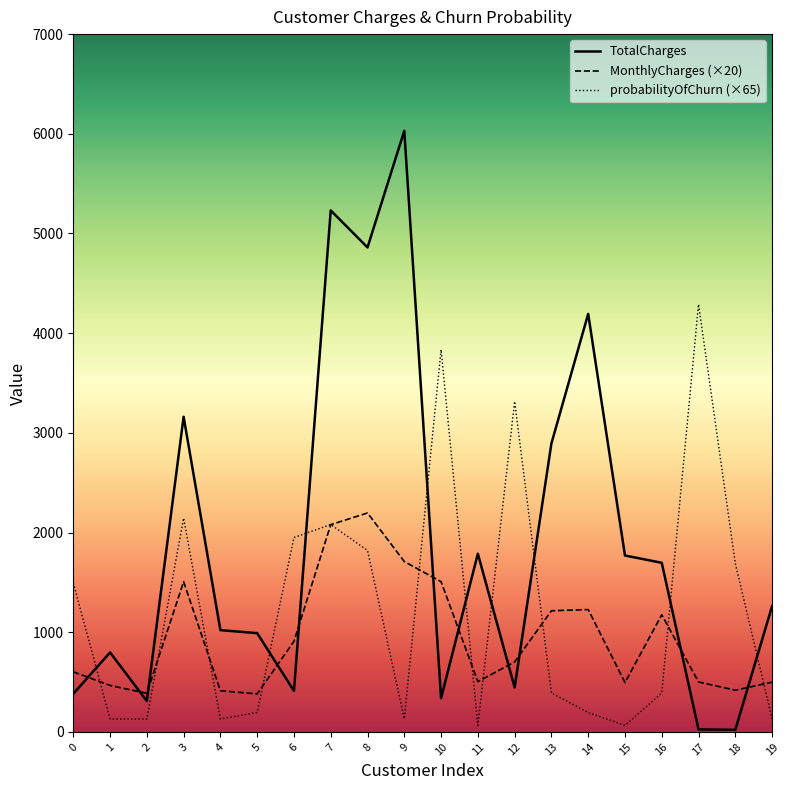

Where is probabilityOfChurn nearest to the value 2177?

3